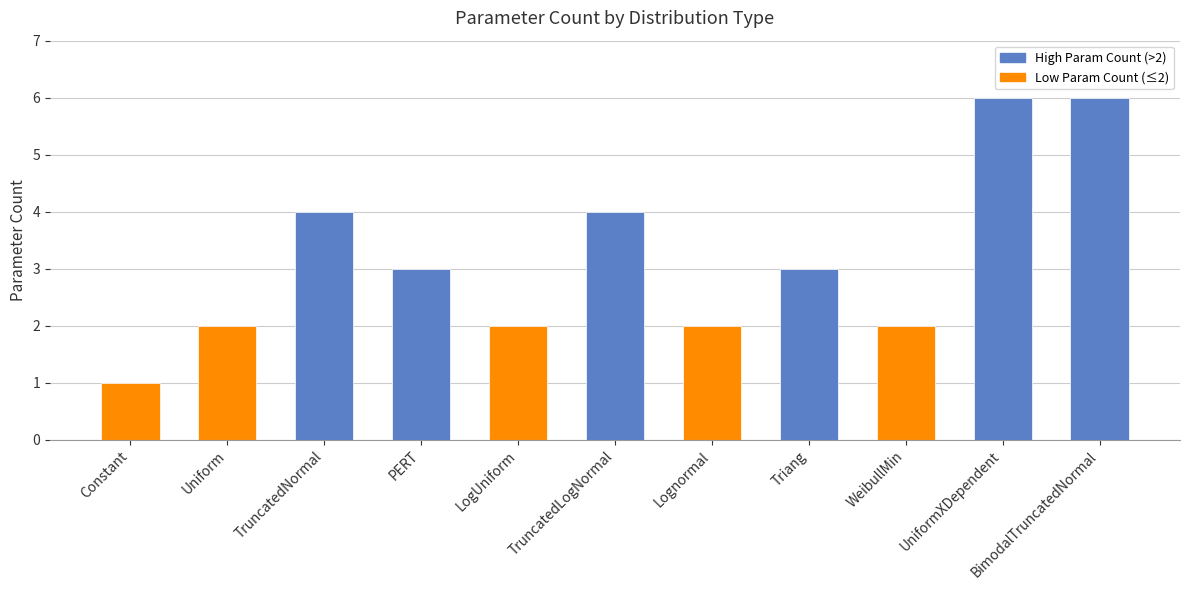

What is the difference between the maximum and minimum values?

5